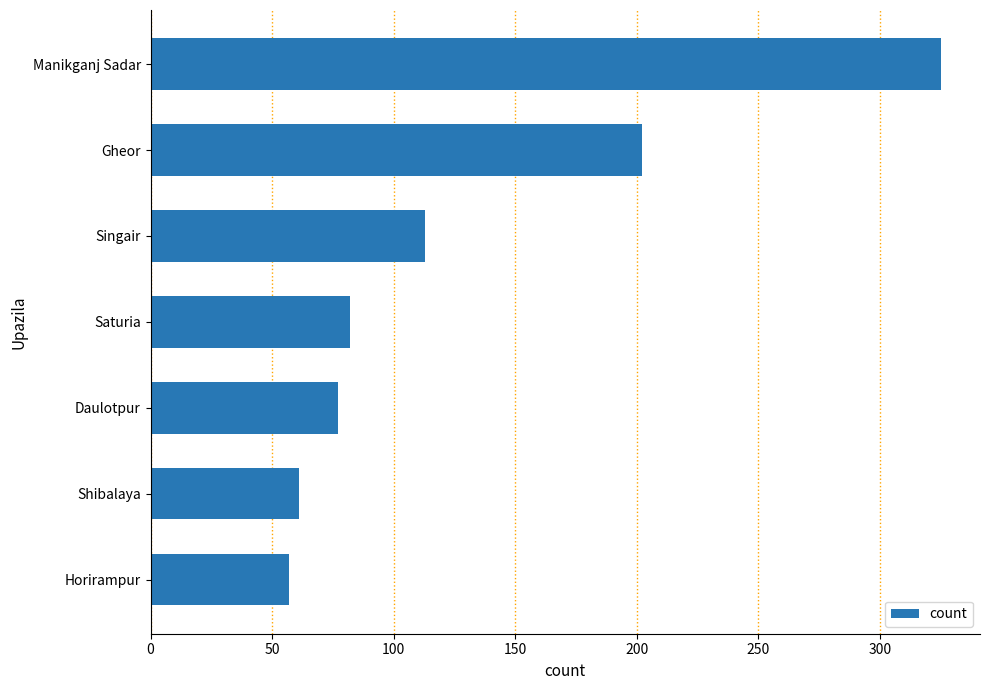

Reading top to bottom, extract all data points from this chart.

325	202	113	82	77	61	57